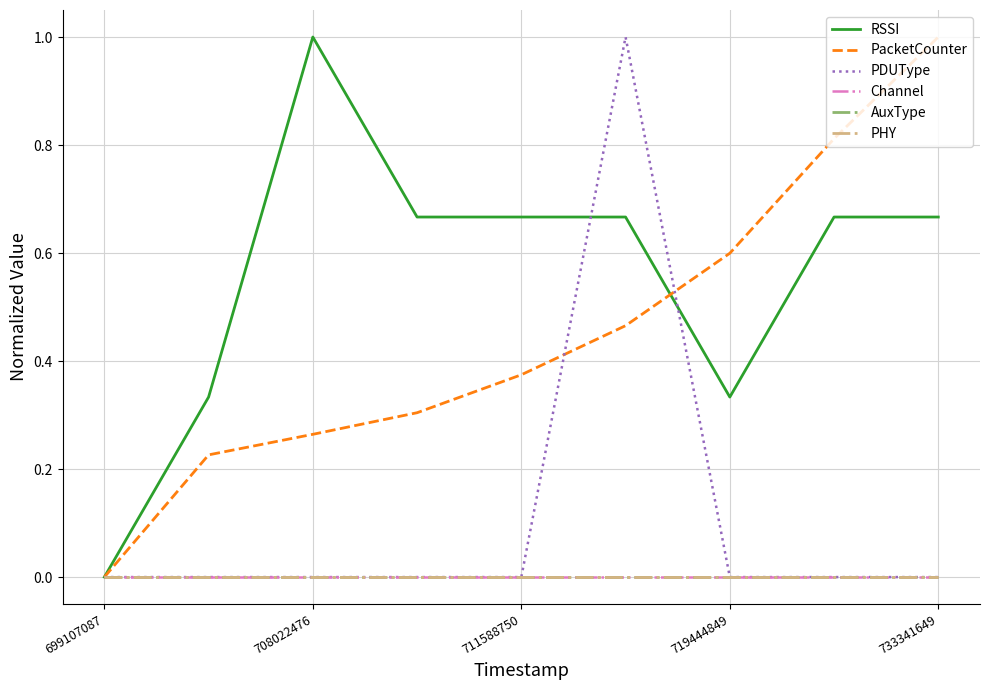

True or false: RSSI and PHY cross at least once.

False